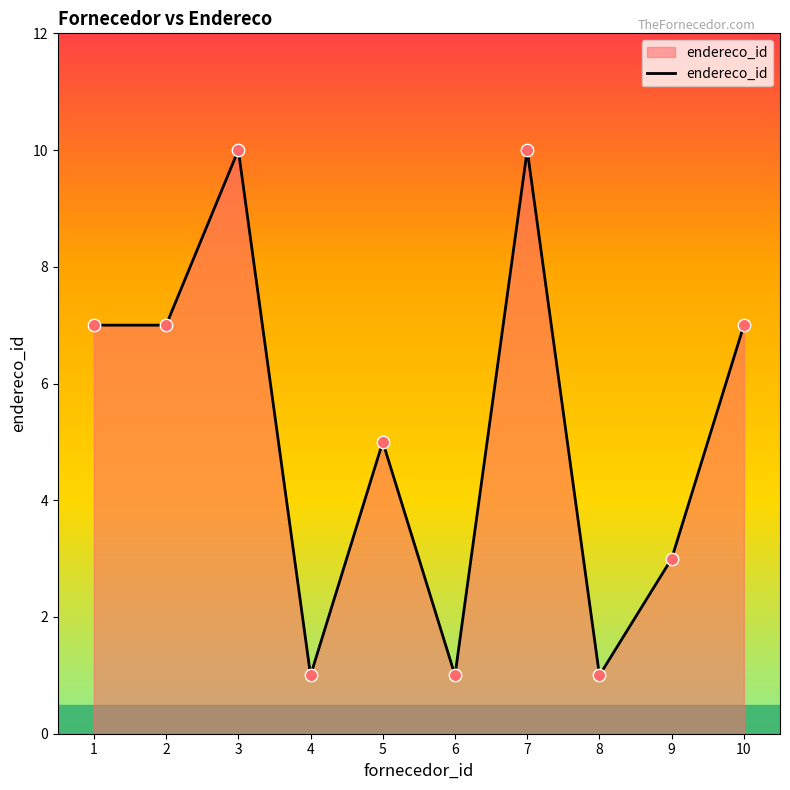

Approximately how many times larger is the value at 3 compared to 2?

1.4